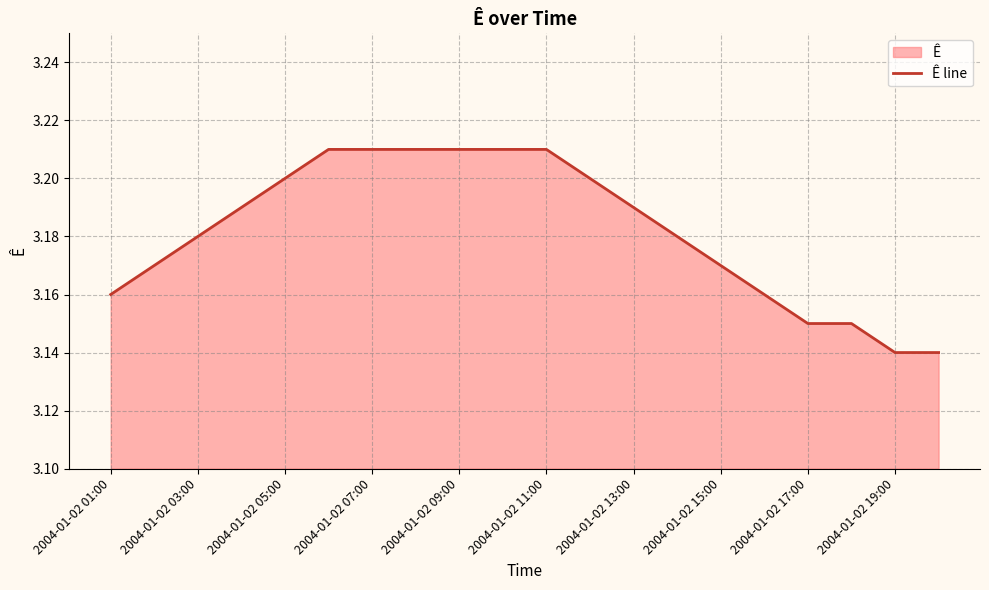

Between 2004-01-02 03:00 and 2004-01-02 17:00, which is larger?

2004-01-02 03:00